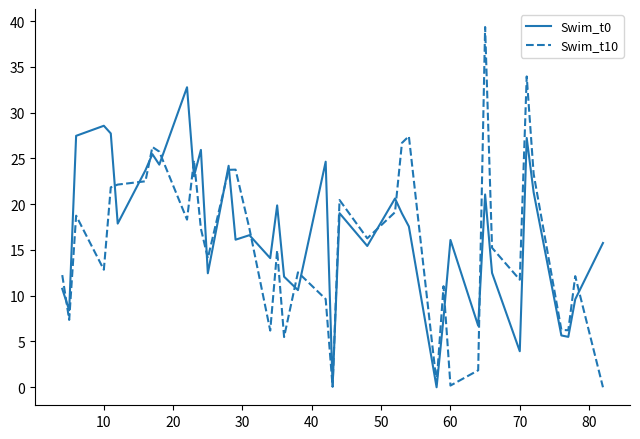

What is the difference between the second highest and second lowest values in the Swim_t0 series?

28.5